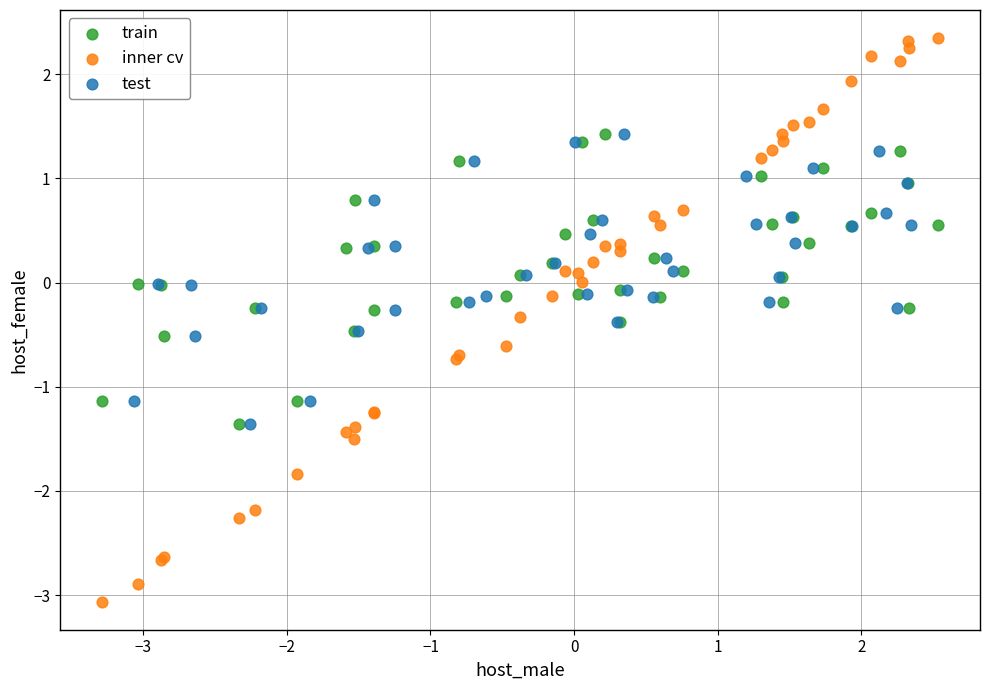

Which series has the largest Y range (max minus min)?

inner cv